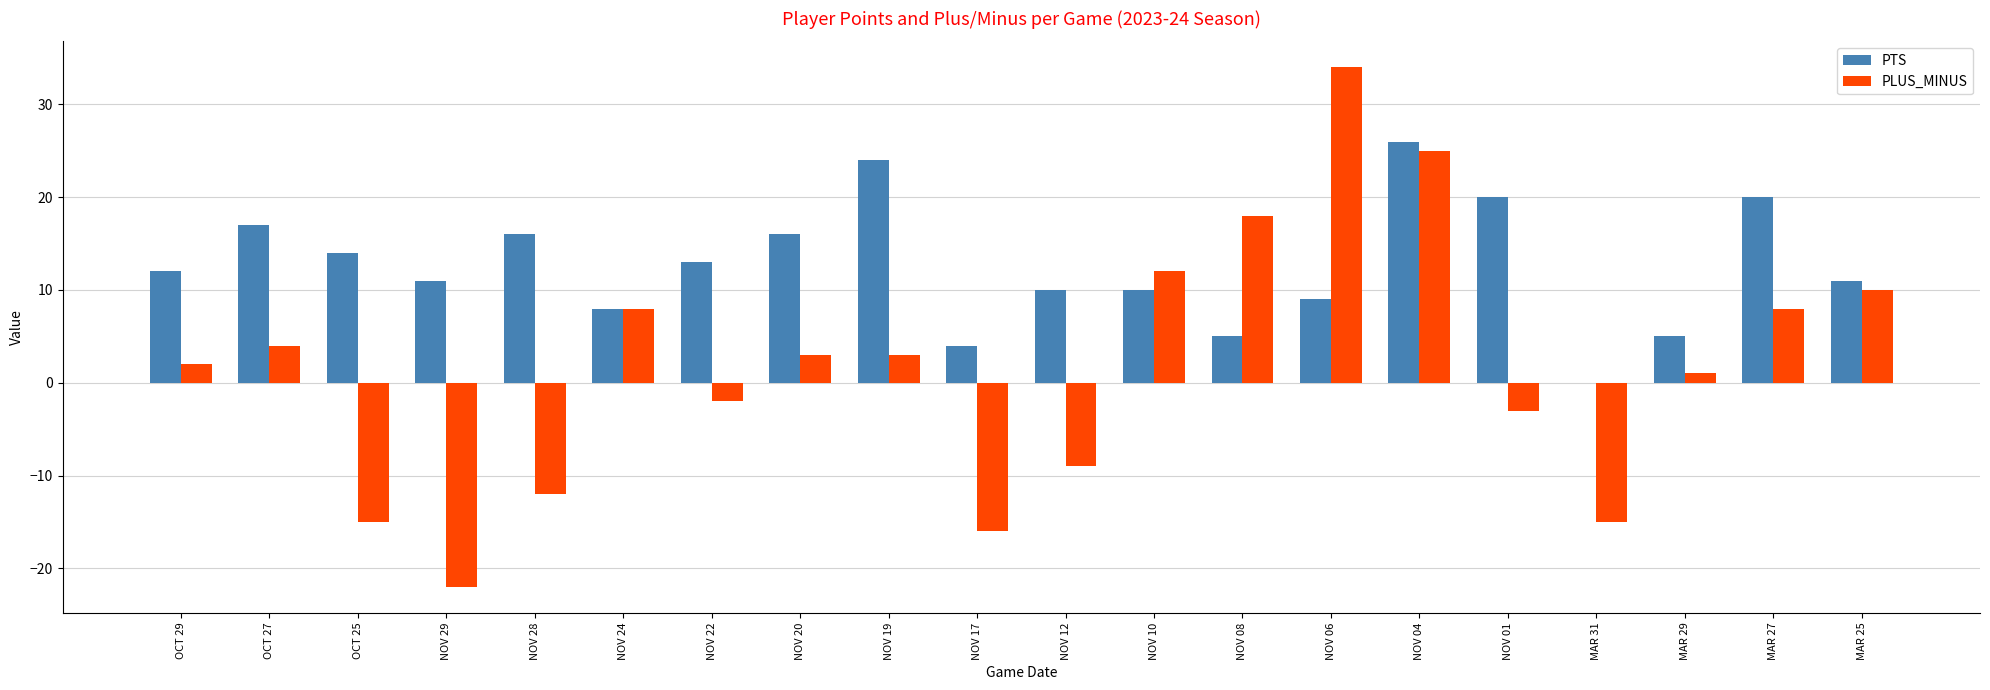

Which series changed the most between NOV 04 and MAR 31?

PLUS_MINUS